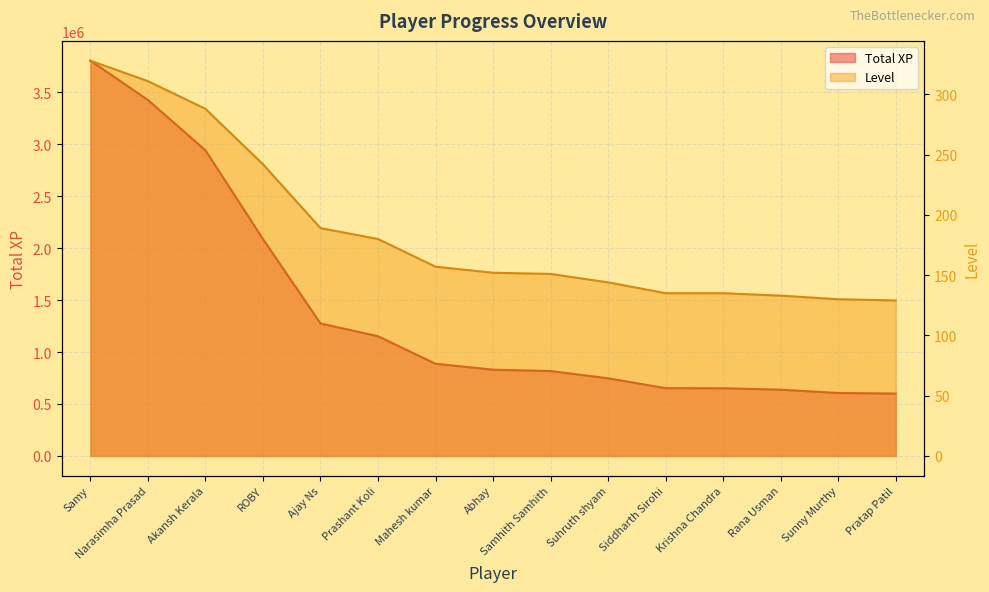

The value of Total XP at Akansh Kerala is 2941528. True or false?

True